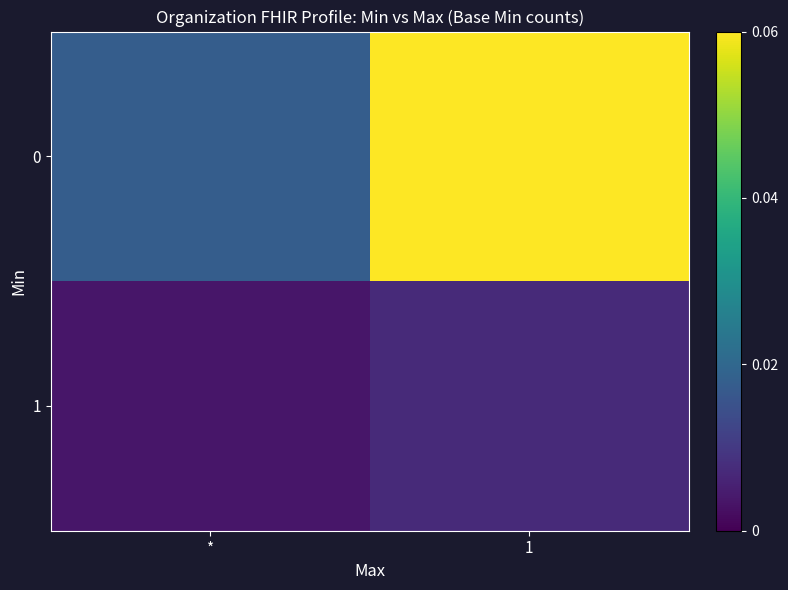

Count the number of data series in this chart.

2